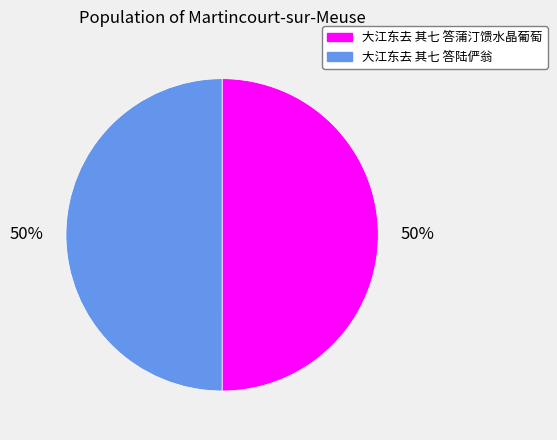

To the nearest percent, what percentage of the pie is 大江东去 其七 答陆俨翁?

50%